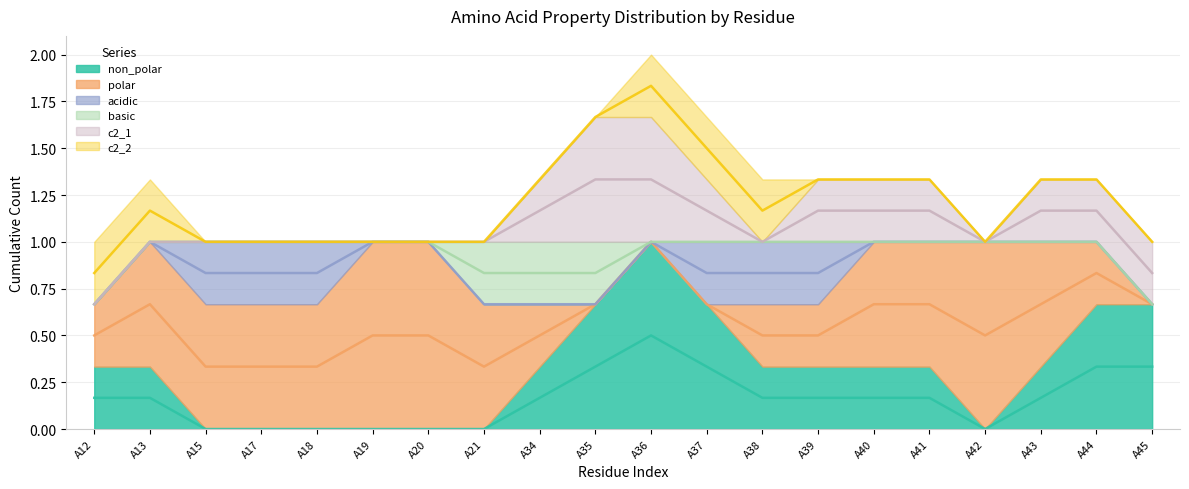

Between A21 and A40, which series saw the biggest shift?

non_polar